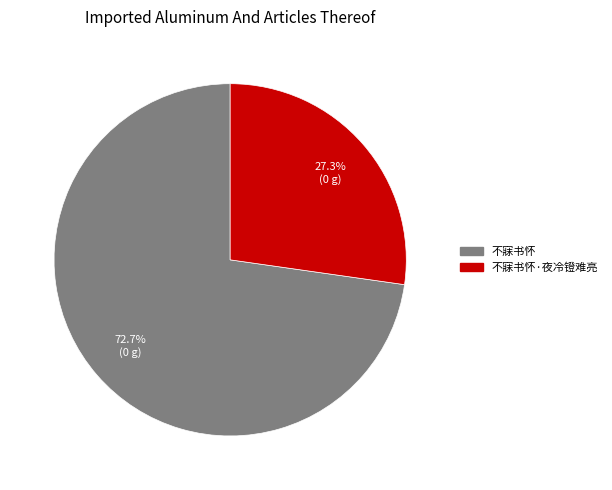

Is there any slice that represents more than half of the pie?

Yes